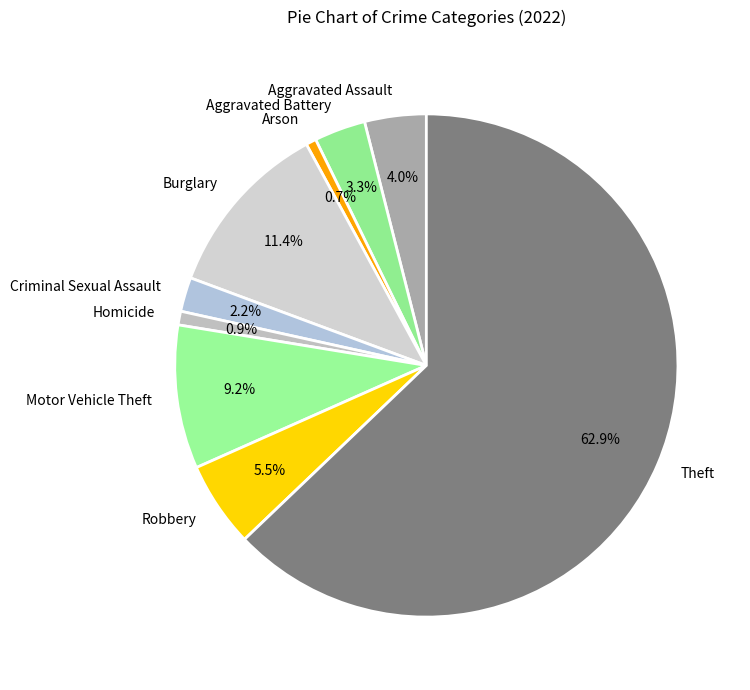

What is the ratio of the value at Arson to the value at Aggravated Assault?

0.2